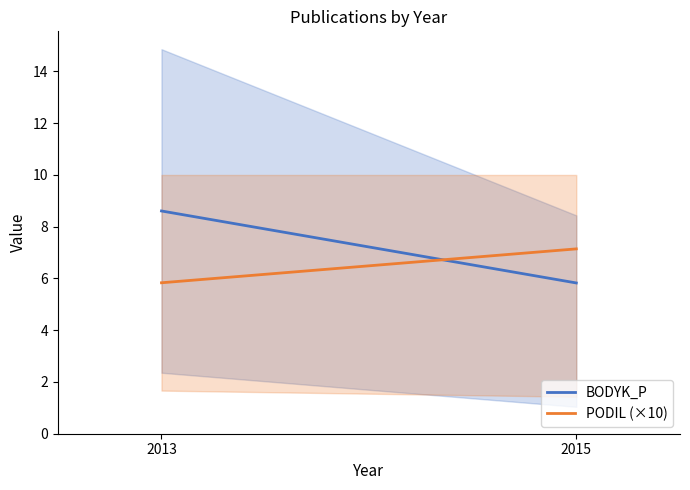

How many lines are shown in the chart?

2